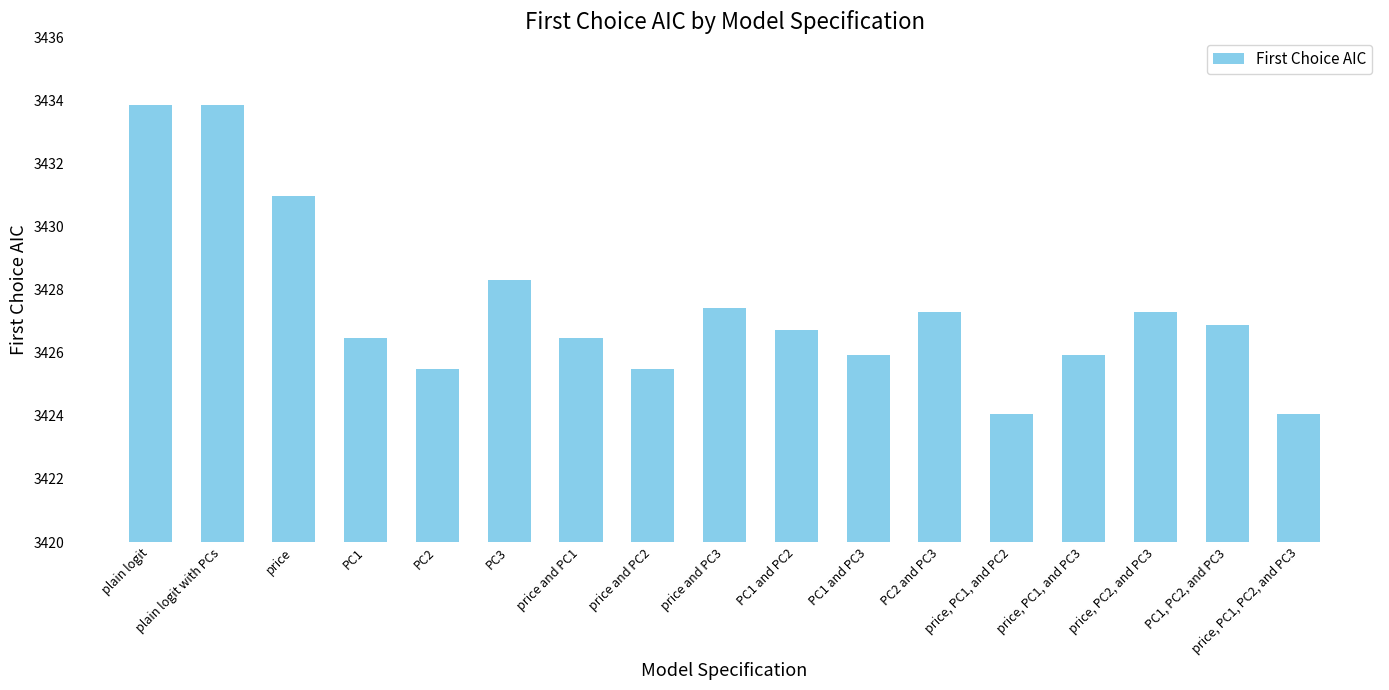

Between PC1 and PC2 and price, PC2, and PC3, which is larger?

price, PC2, and PC3